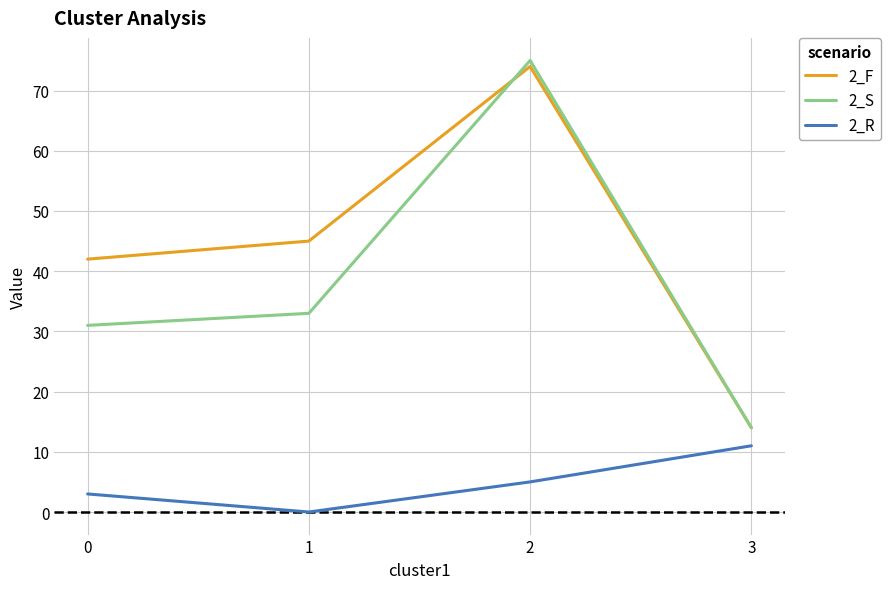

Is it true that 2_R equals 3 at 0?

True